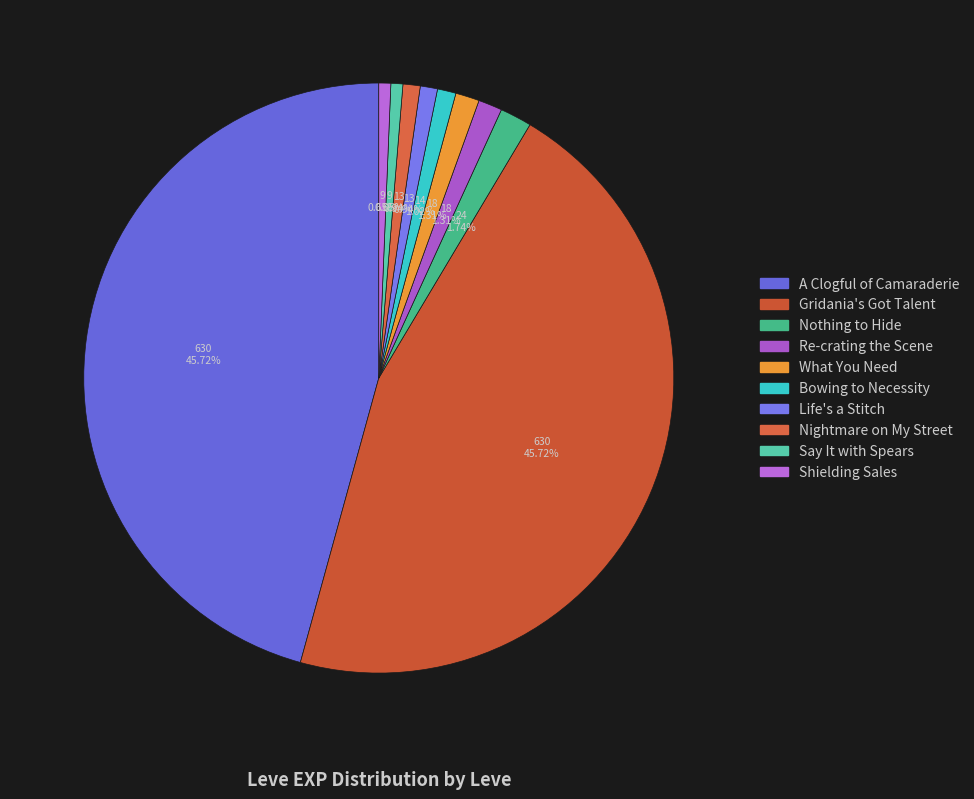

Which slice is the largest?

A Clogful of Camaraderie